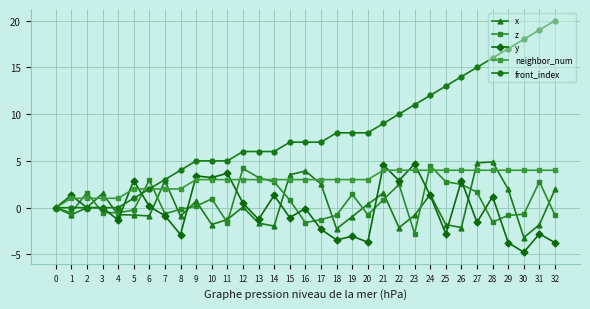

How many data points does each series have?

33